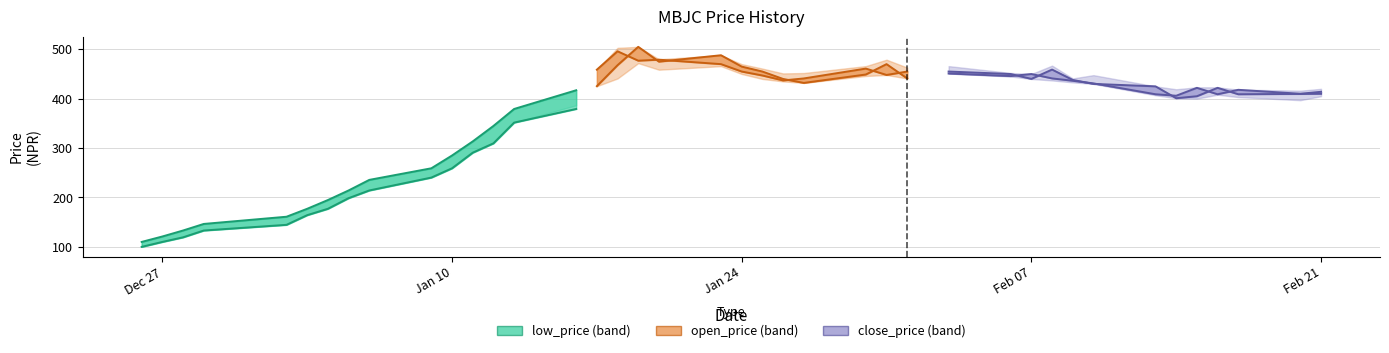

At which category does the chart reach its peak across all series?

2022-01-19